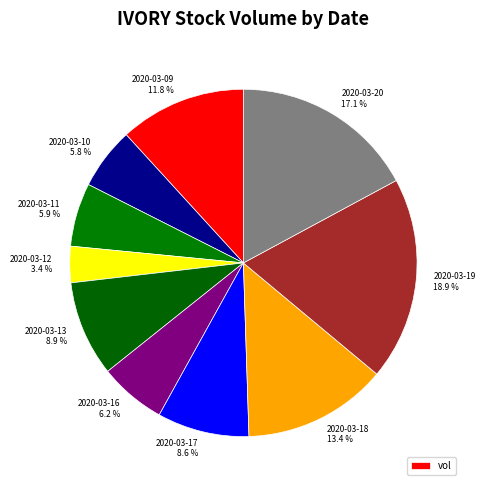

How much of the chart is everything except 2020-03-20?

82.9%